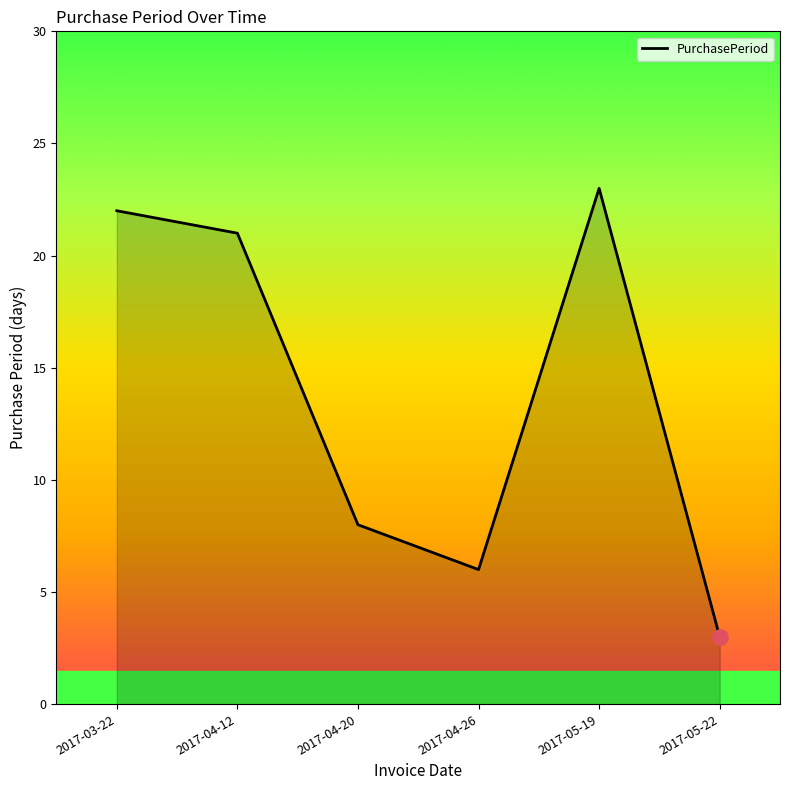

What is the change in value from 2017-04-20 to 2017-04-26?

-2